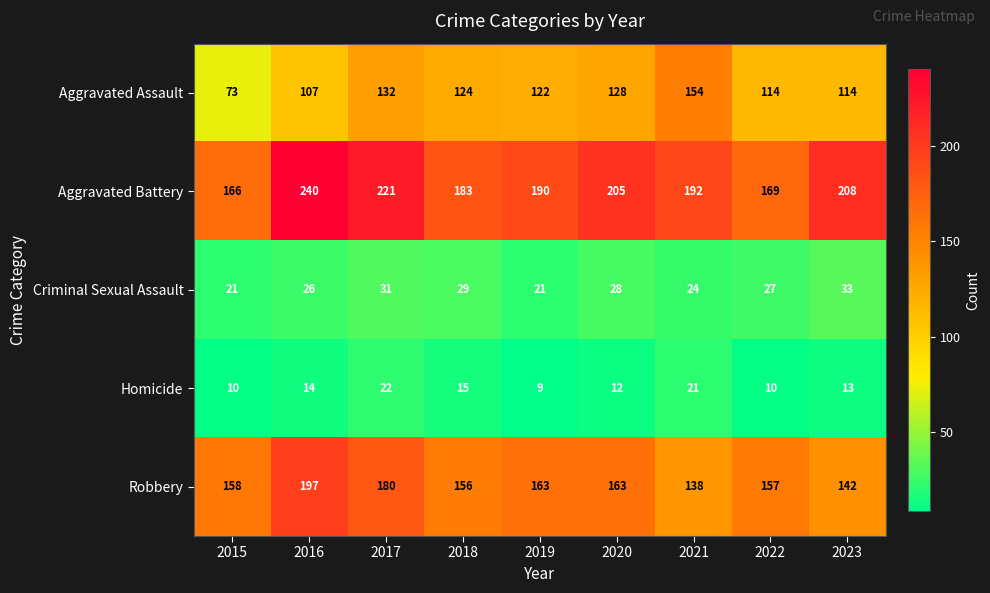

Which label corresponds to the largest value in the chart?

2016